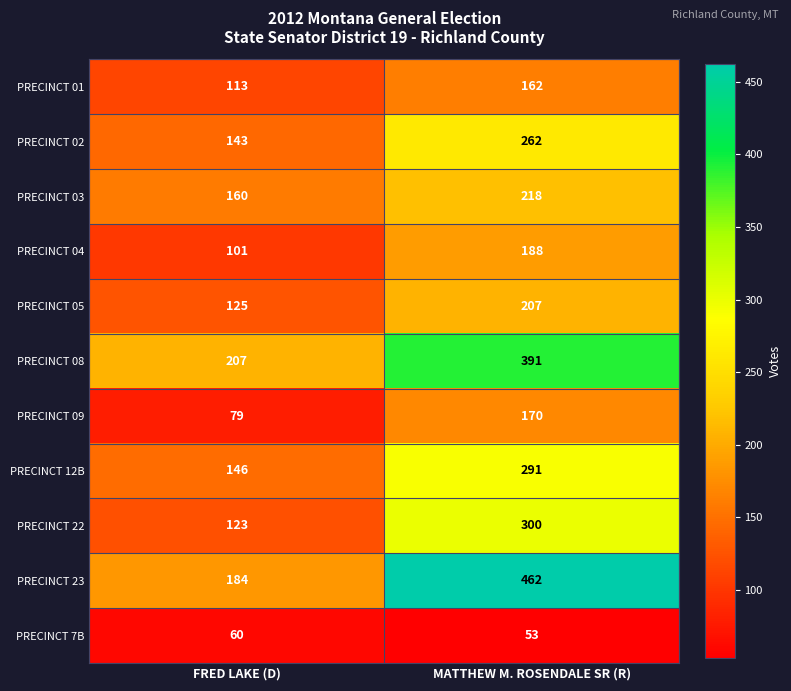

What is the approximate value of PRECINCT 23 at FRED LAKE (D), to the nearest 5?

185